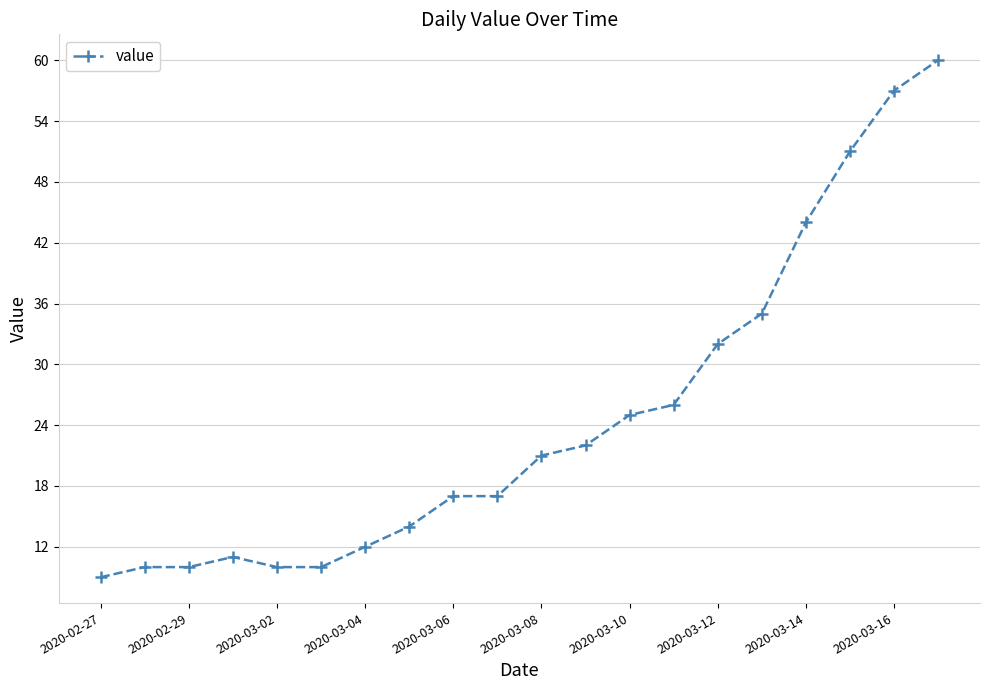

What is the value of the 13th point from the left?

25